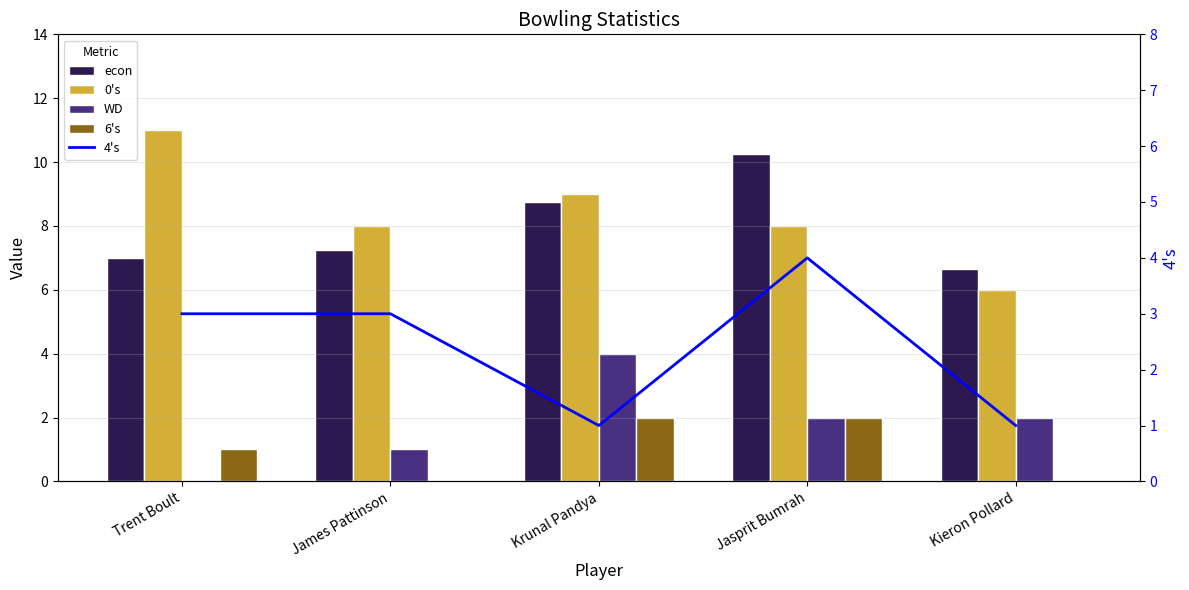

How many categories are shown in the chart?

5